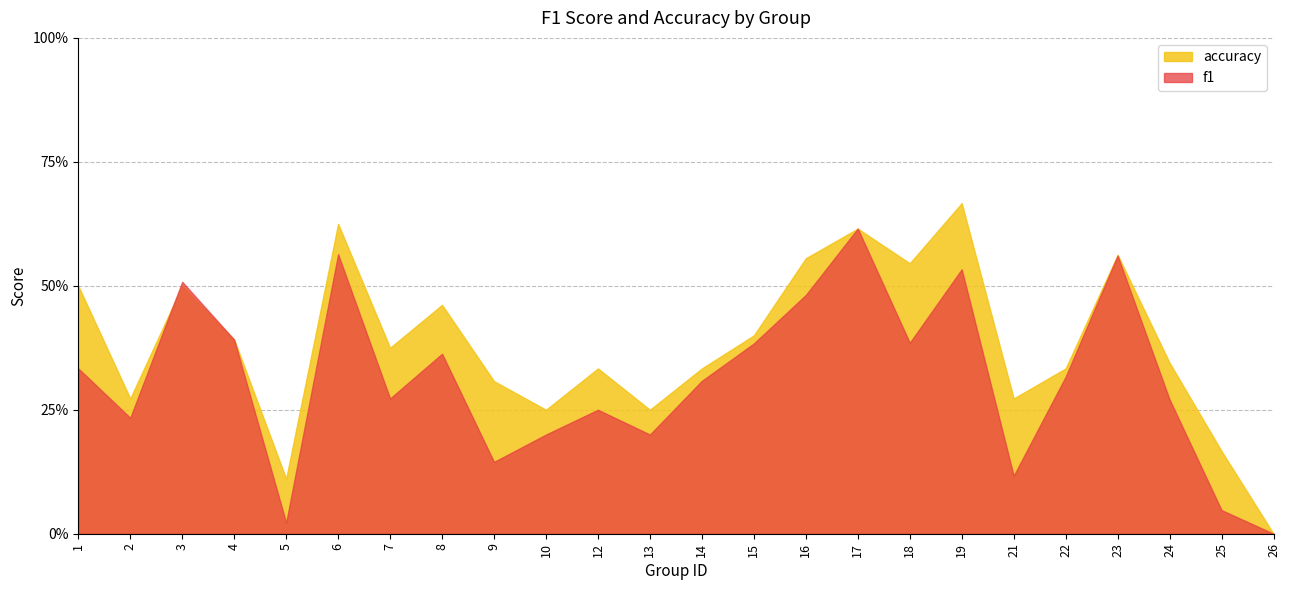

What is the sum of the accuracy values at 6 and 12?

1.0